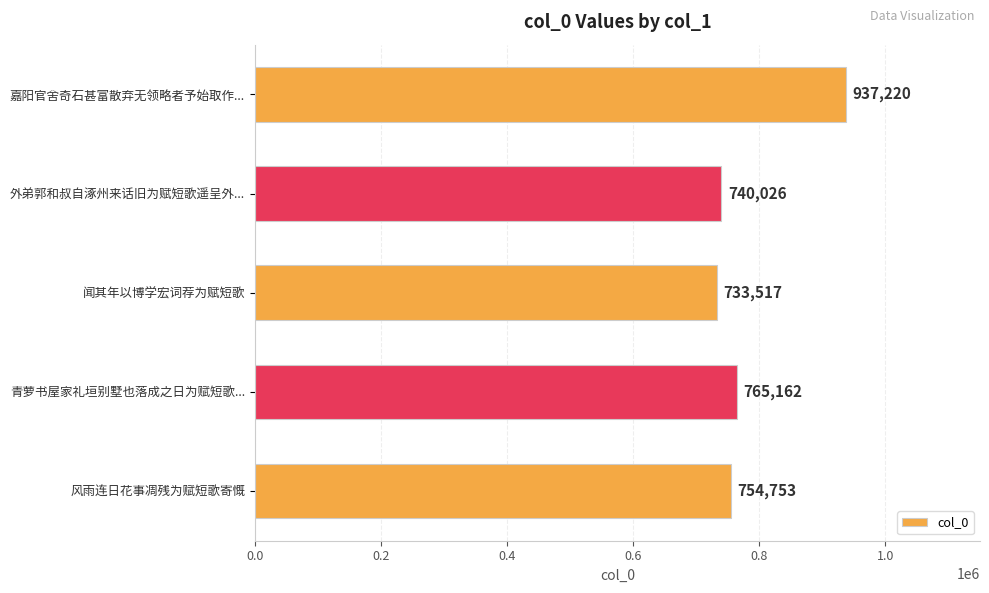

Which has a higher value, 风雨连日花事凋残为赋短歌寄慨 or 嘉阳官舍奇石甚富散弃无领略者予始取作...?

嘉阳官舍奇石甚富散弃无领略者予始取作...